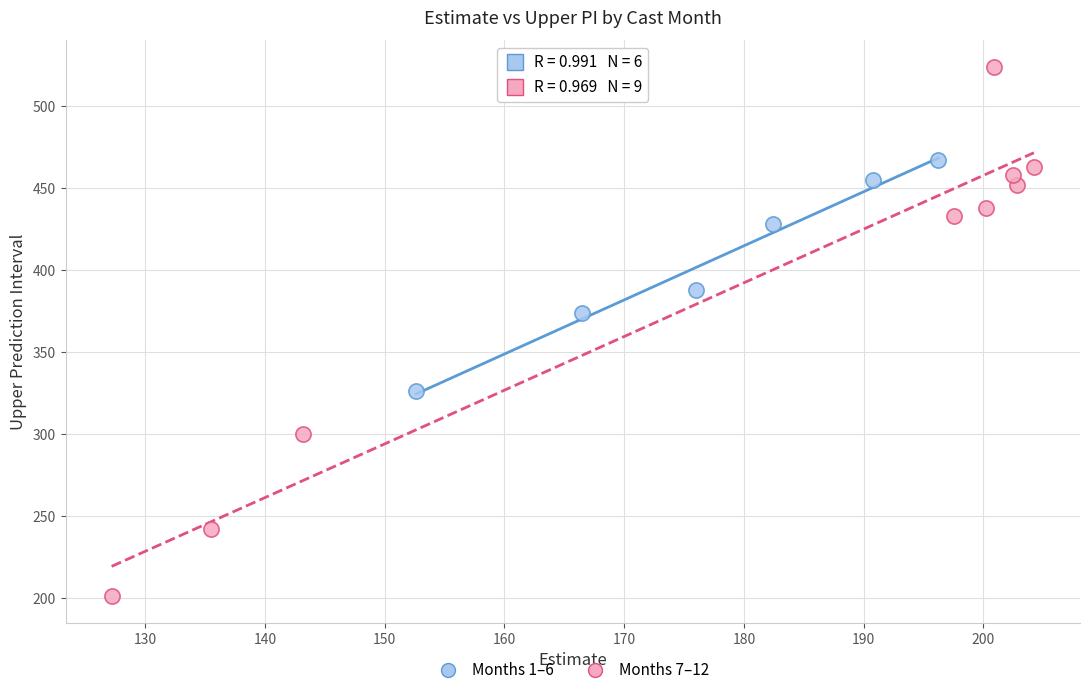

Which series reaches the minimum Y coordinate?

Months 7–12